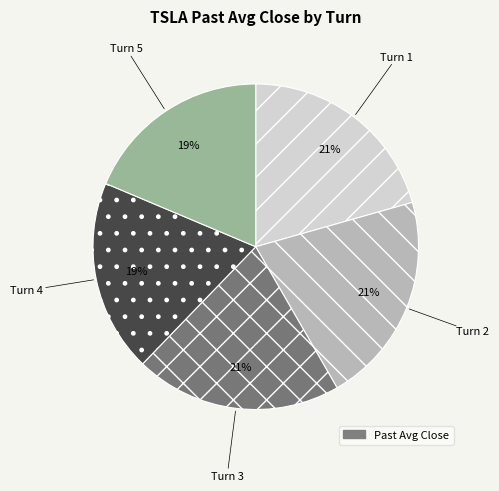

To the nearest percent, what is the difference between the largest and smallest slice percentages?

2%